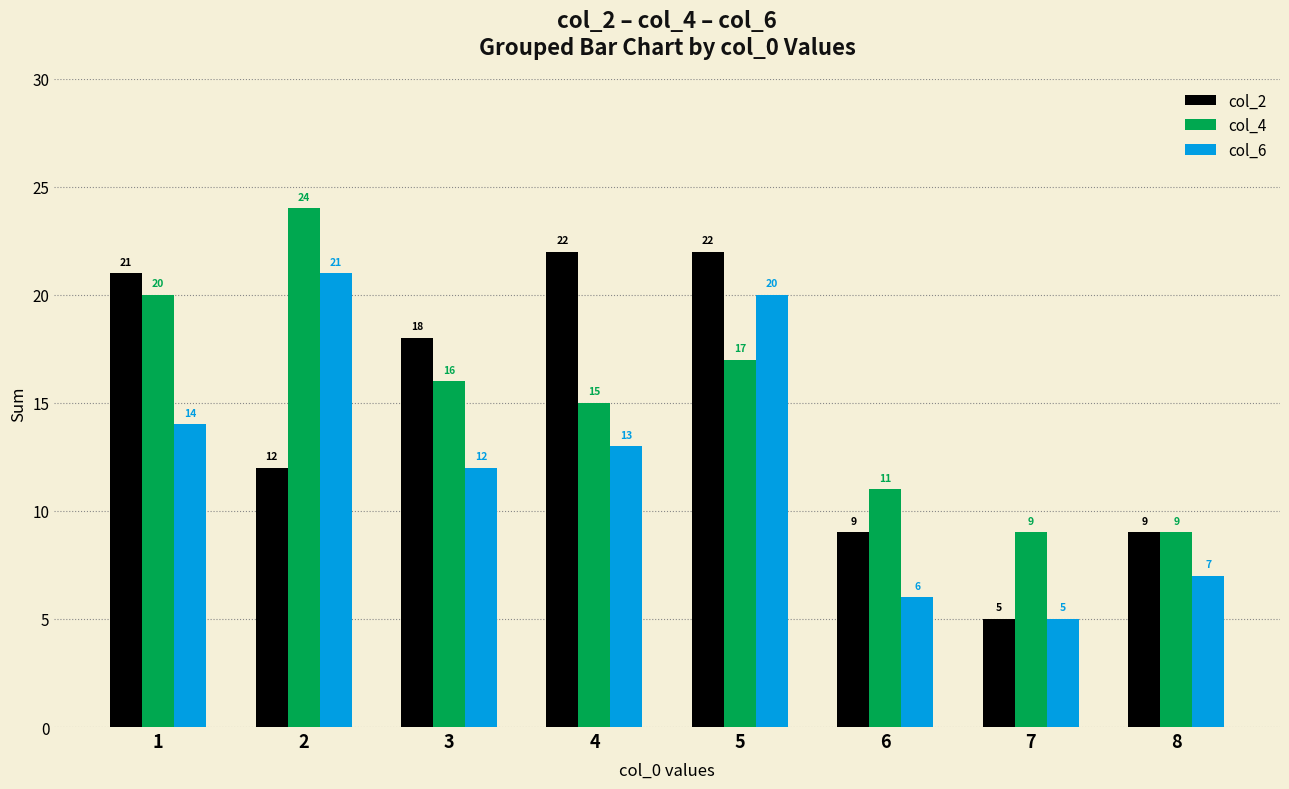

What are all the series names shown in the legend?

col_2, col_4, col_6